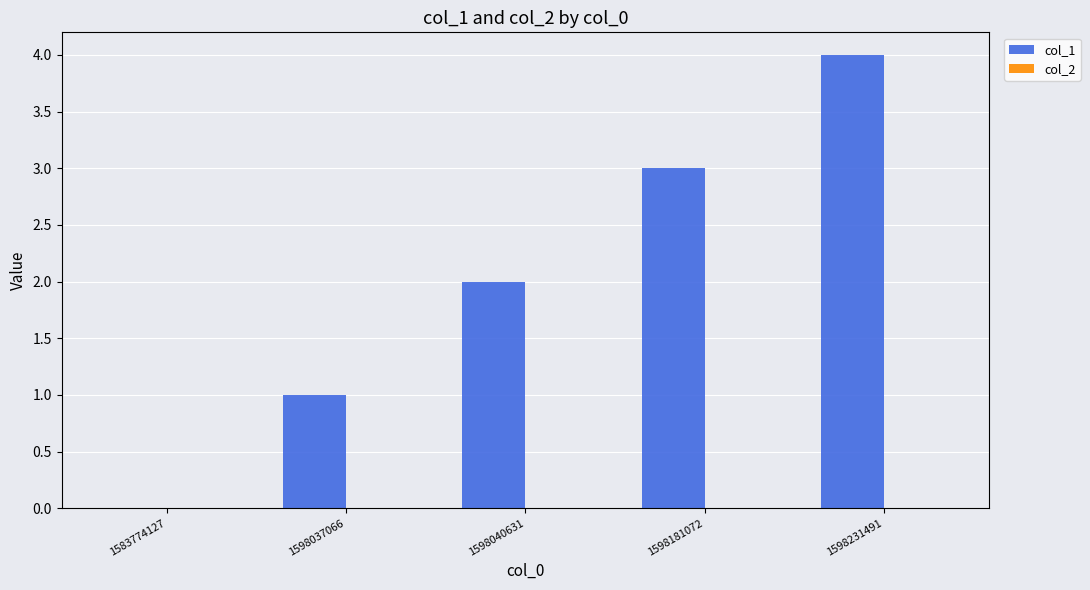

Which has a higher value, 1598231491 or 1598040631?

1598231491